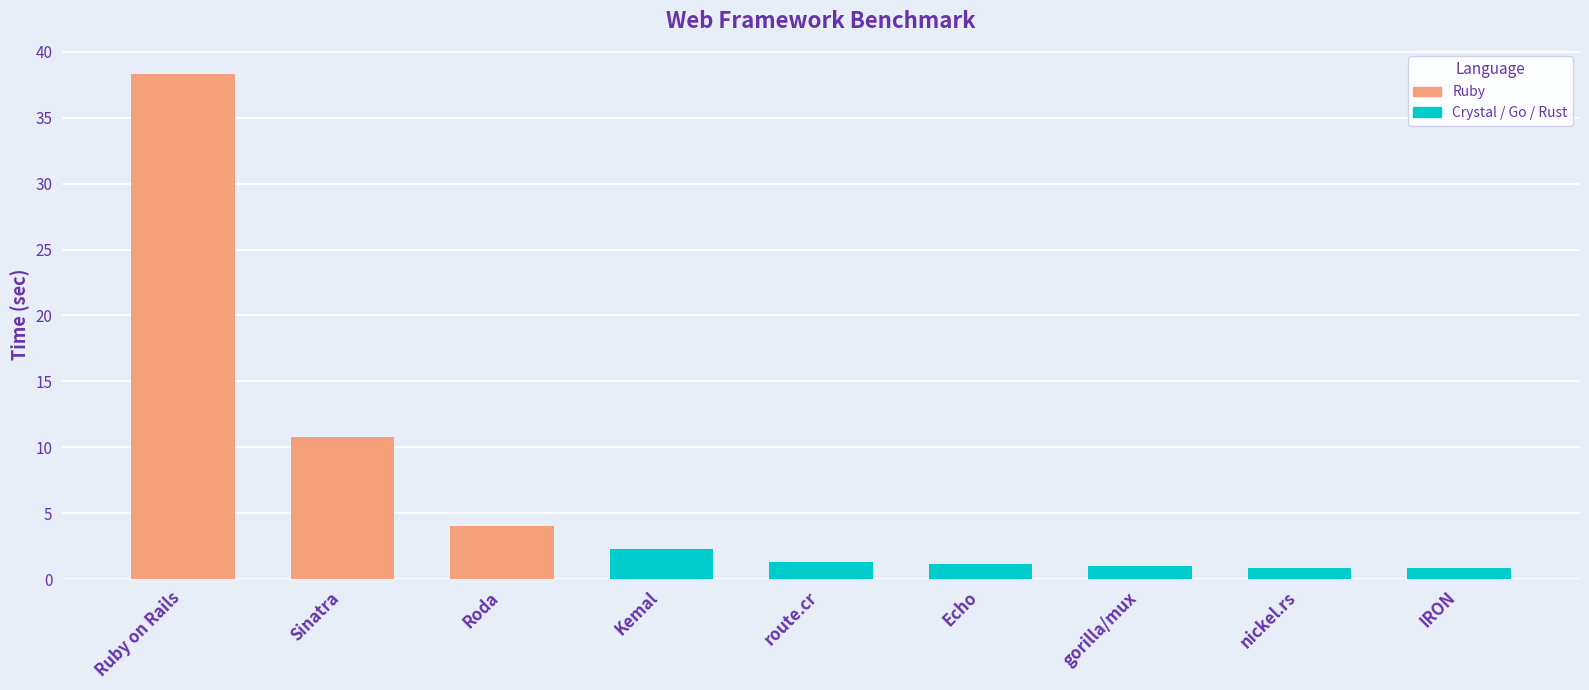

At which label does the data first exceed 1?

Ruby on Rails